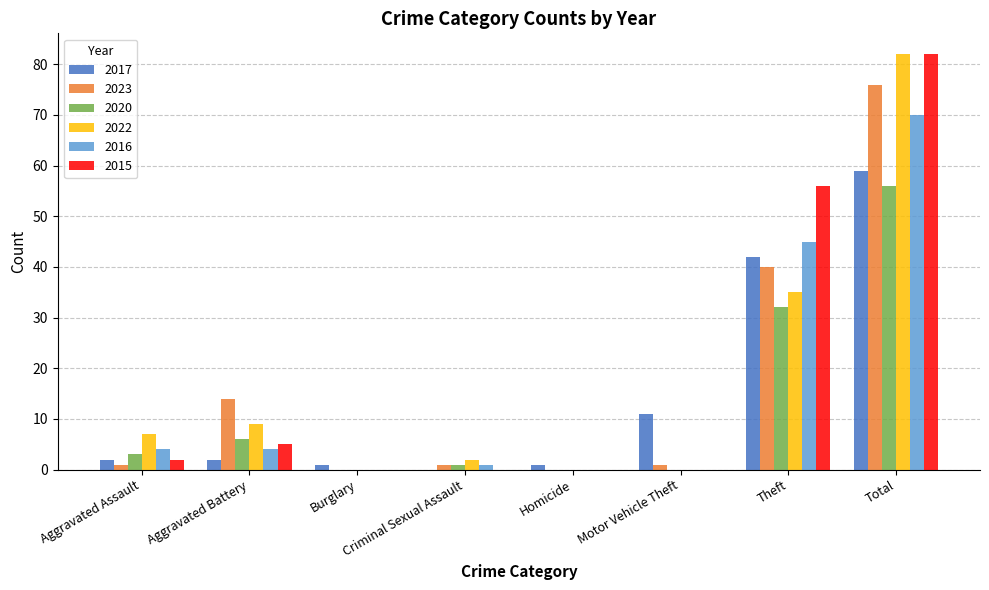

Are the bars grouped side by side (vs. stacked)?

Yes